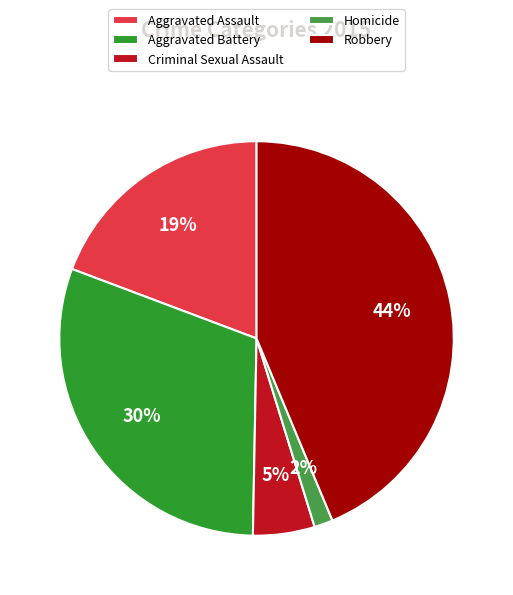

Combined, do Aggravated Assault and Criminal Sexual Assault account for over 50%?

No